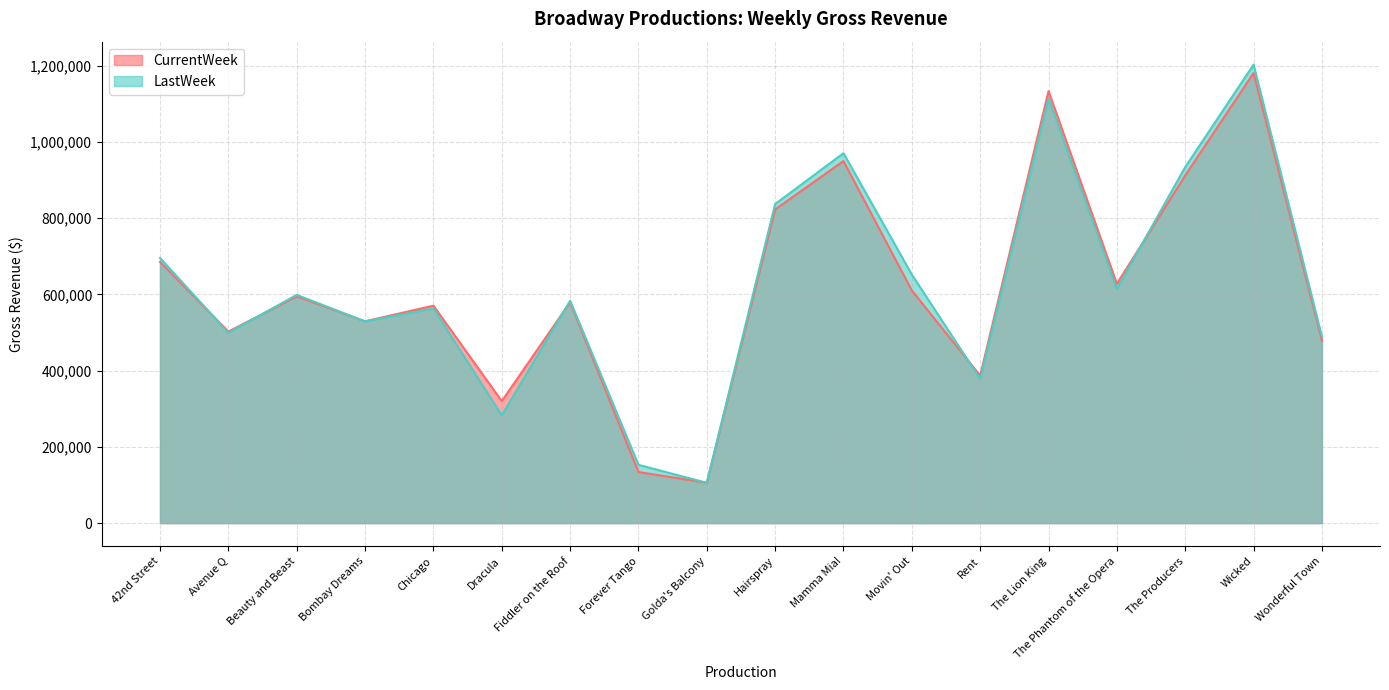

Which category has the lowest value across all series?

Golda's Balcony